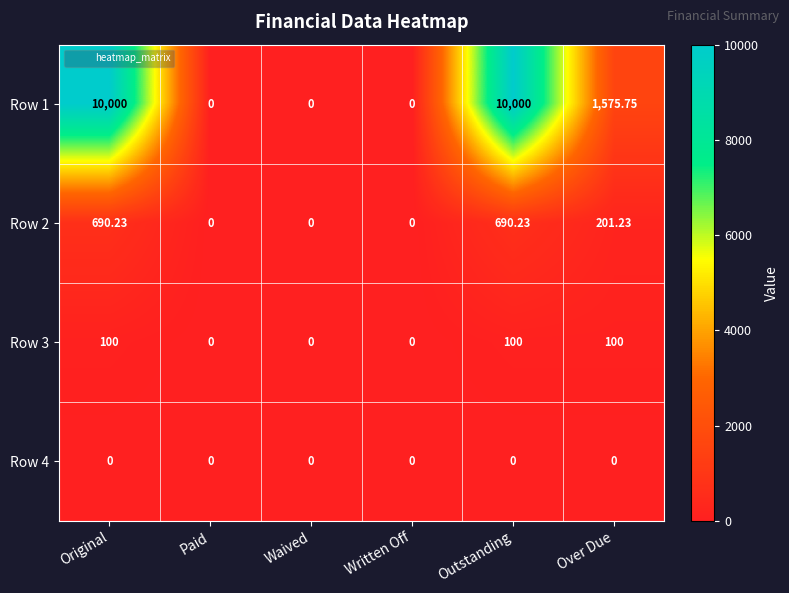

Where does the Row 1 series first go above 1575?

Original